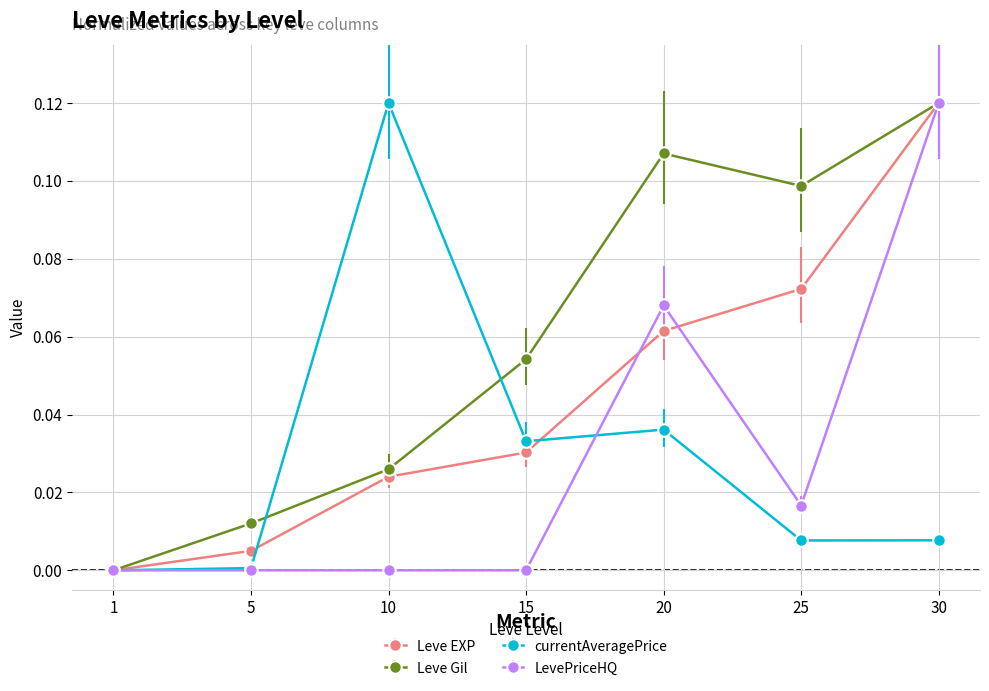

True or false: Leve Gil has more than 1 interior local peaks.

False